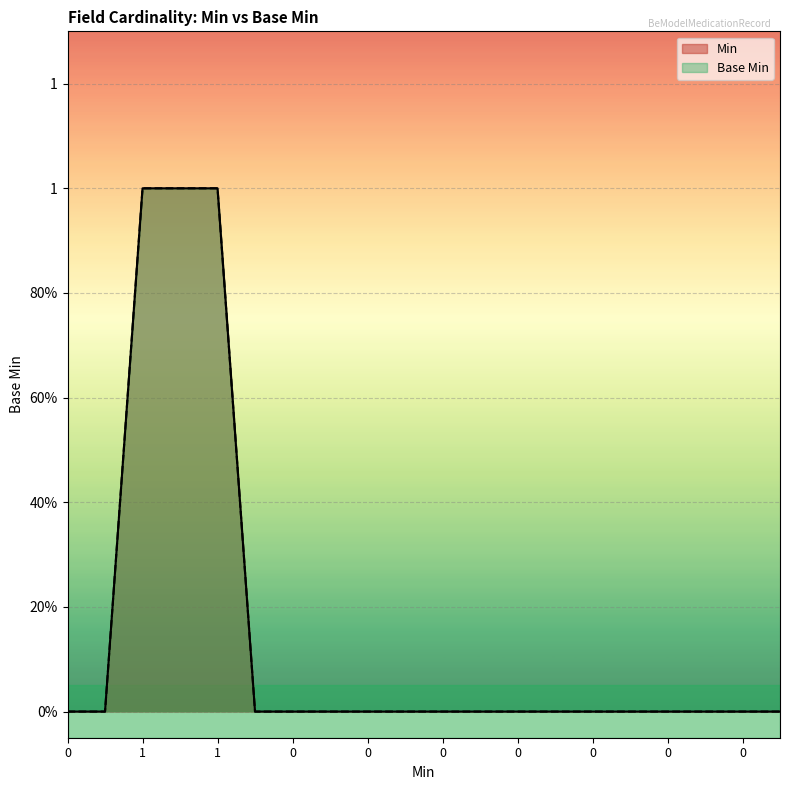

What is the difference between the second highest and minimum values?

1